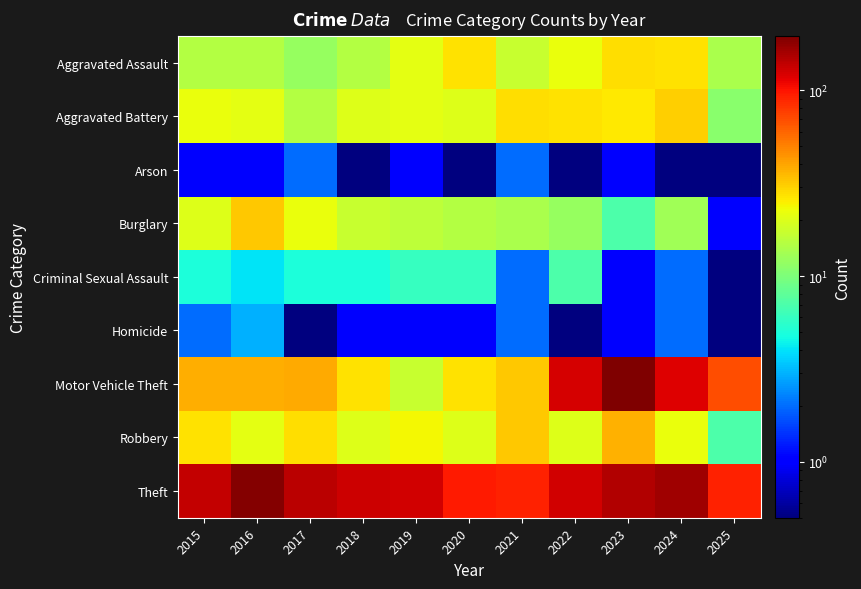

Rank the series at 2019 from highest to lowest value.

Theft, Robbery, Aggravated Assault, Aggravated Battery, Motor Vehicle Theft, Burglary, Criminal Sexual Assault, Arson, Homicide